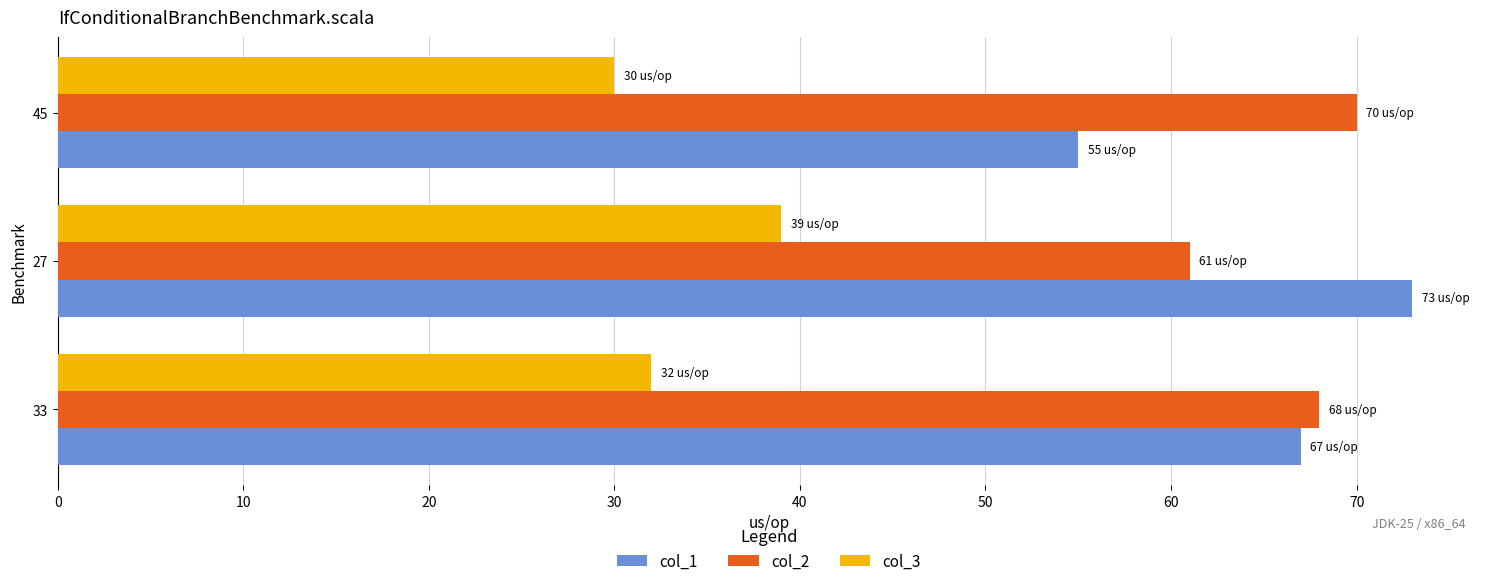

At which category is the sum across all series the highest?

27